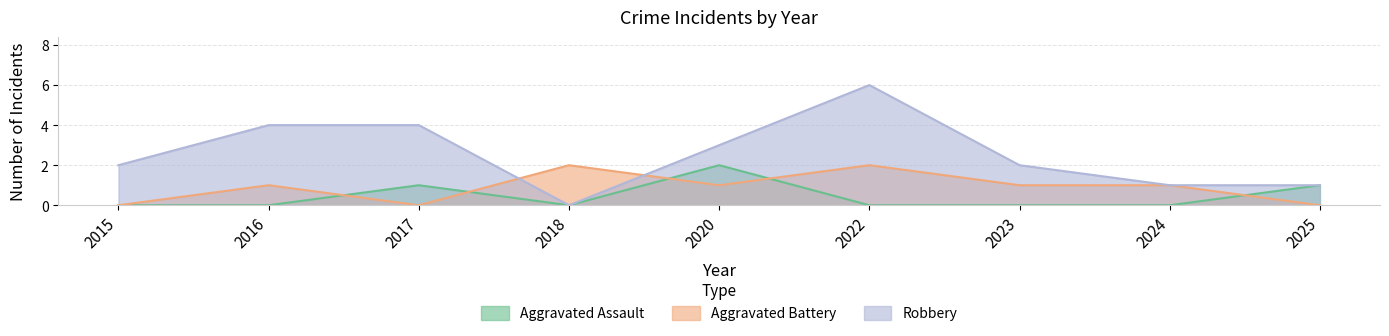

How many distinct data groups are displayed?

3